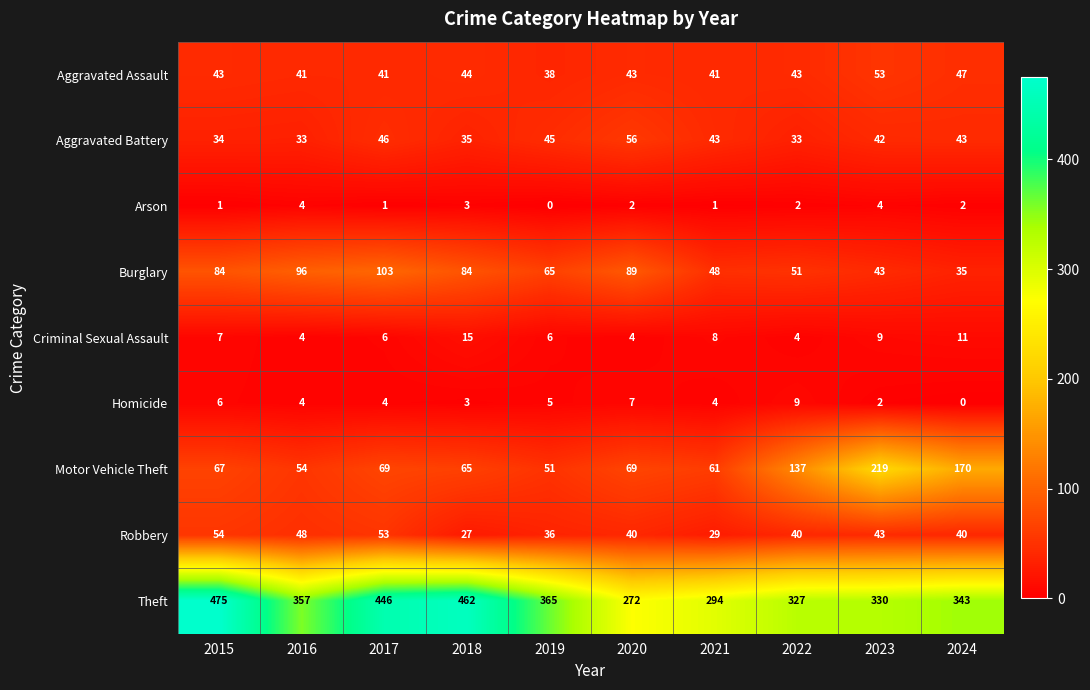

True or false: Aggravated Battery has a value of 46 at 2017.

True